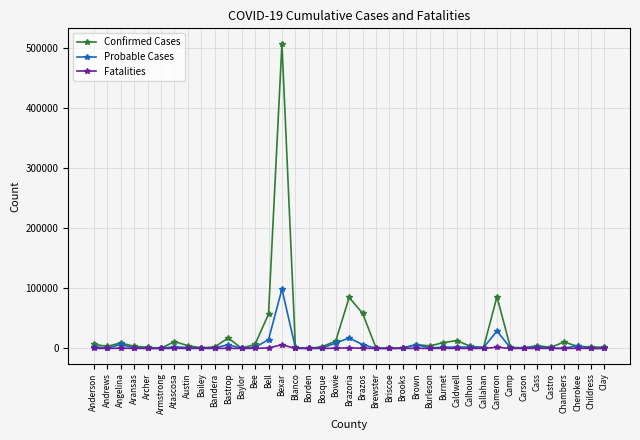

At which category is the sum across all series the highest?

Bexar